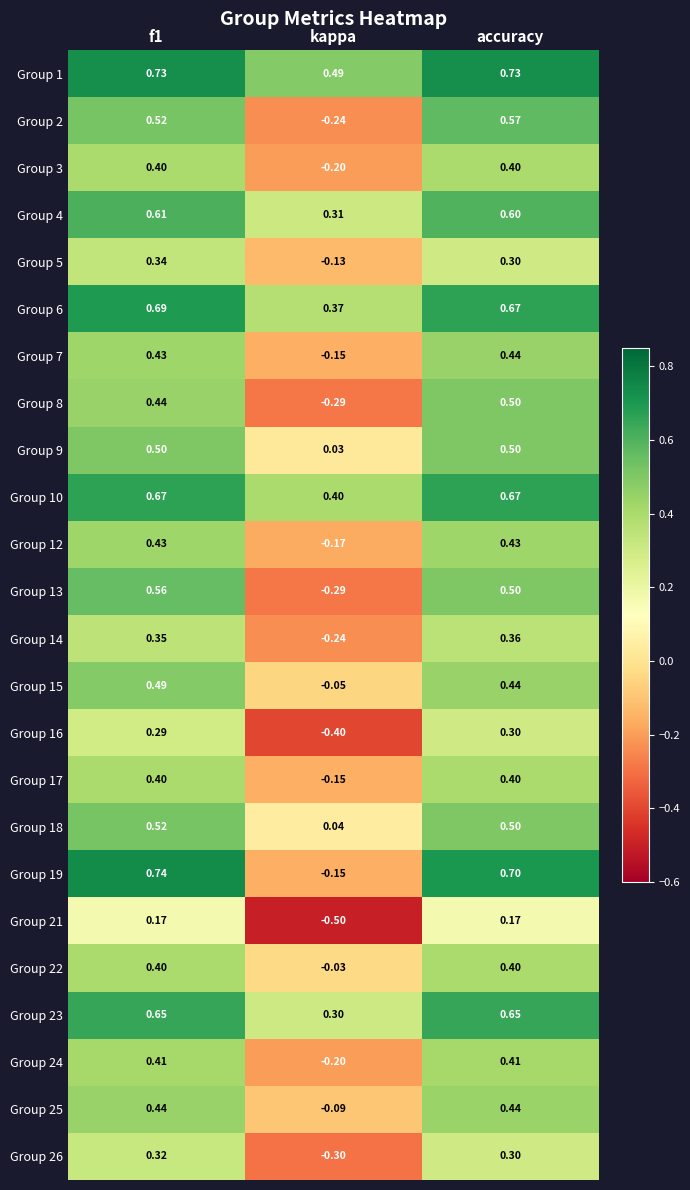

Is the value of Group 7 at f1 greater than the value of Group 19 at accuracy?

No